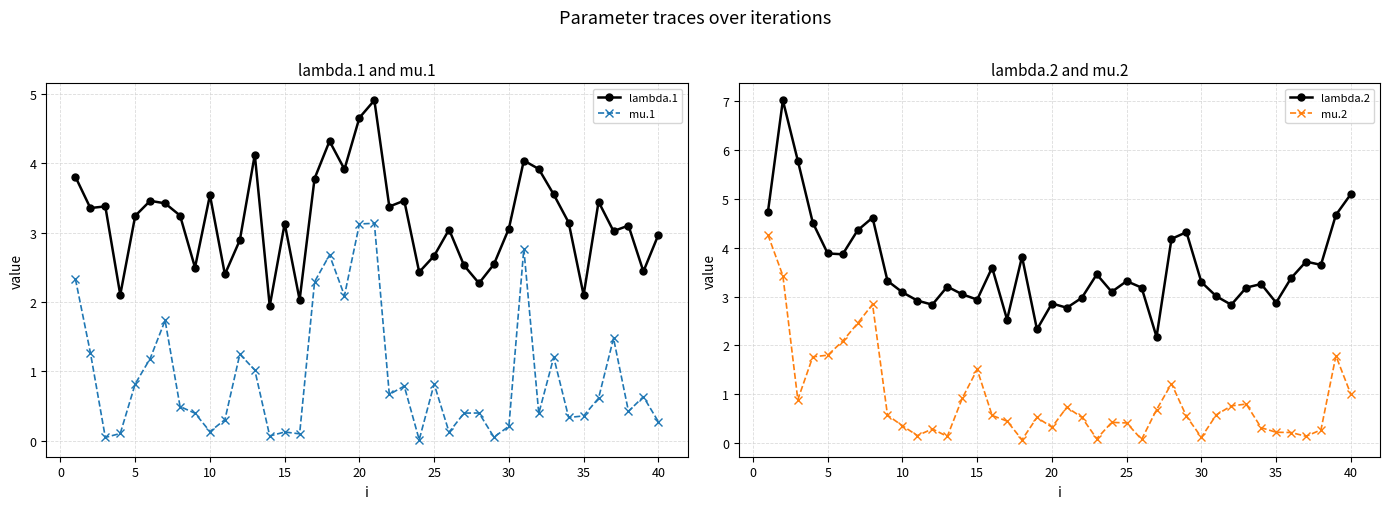

True or false: lambda.2 and mu.2 intersect in this chart.

False